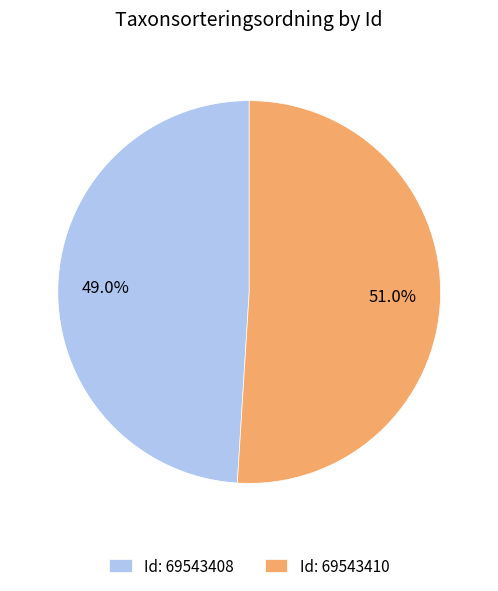

Which category accounts for the majority?

Id: 69543410